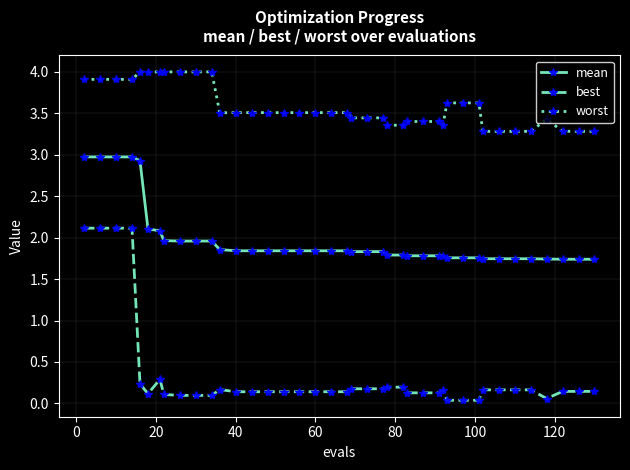

Which series has the largest range (max minus min)?

best